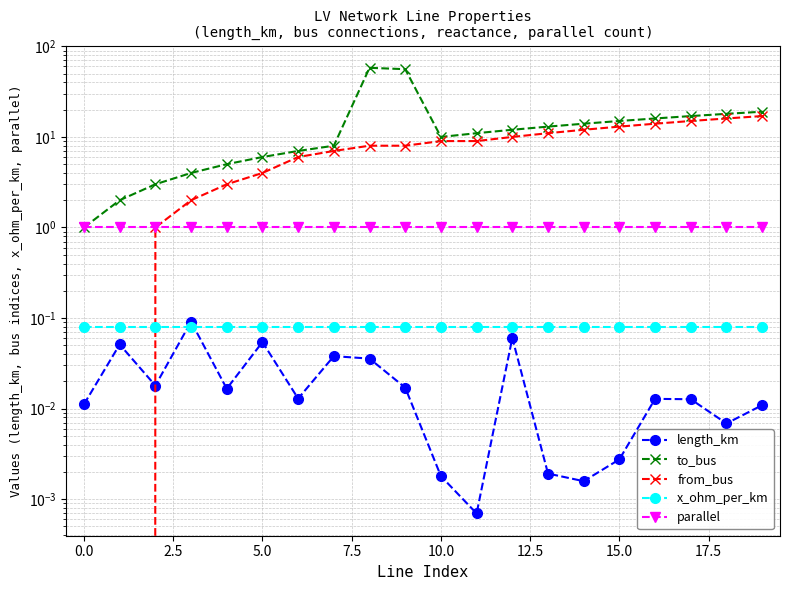

How many lines are shown in the chart?

5